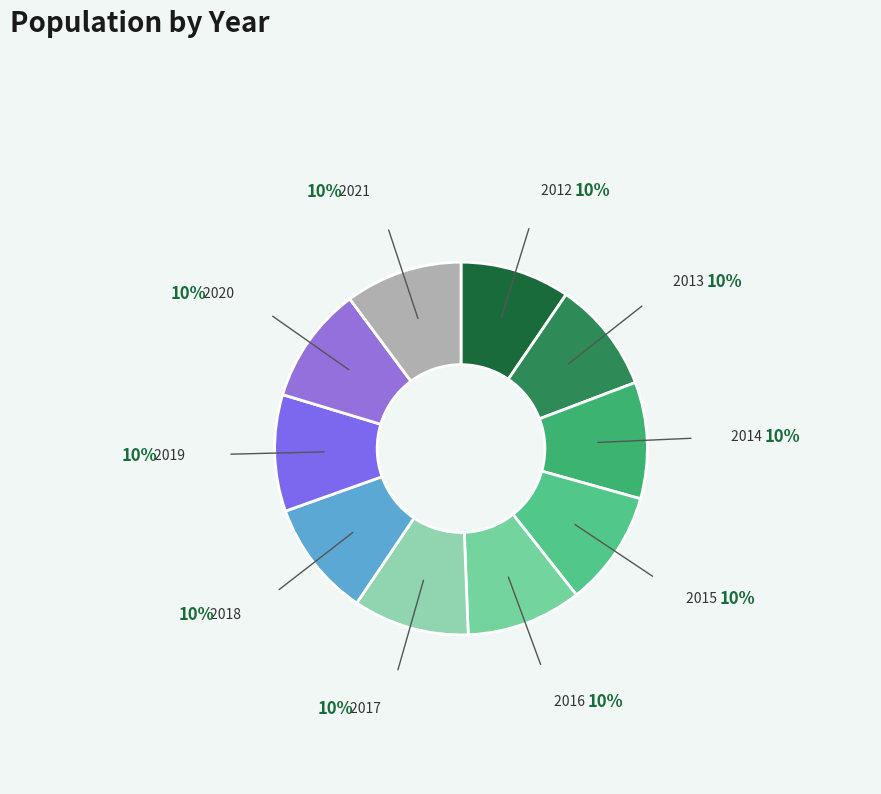

Is there a majority slice in this chart?

No